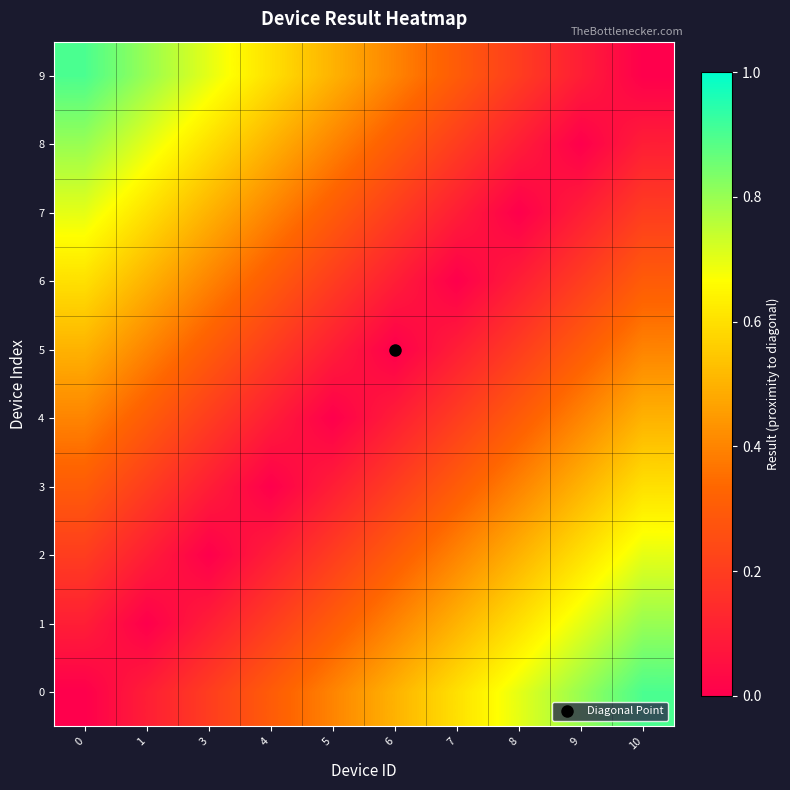

What is the spread (max minus min) of values at 1?

0.8